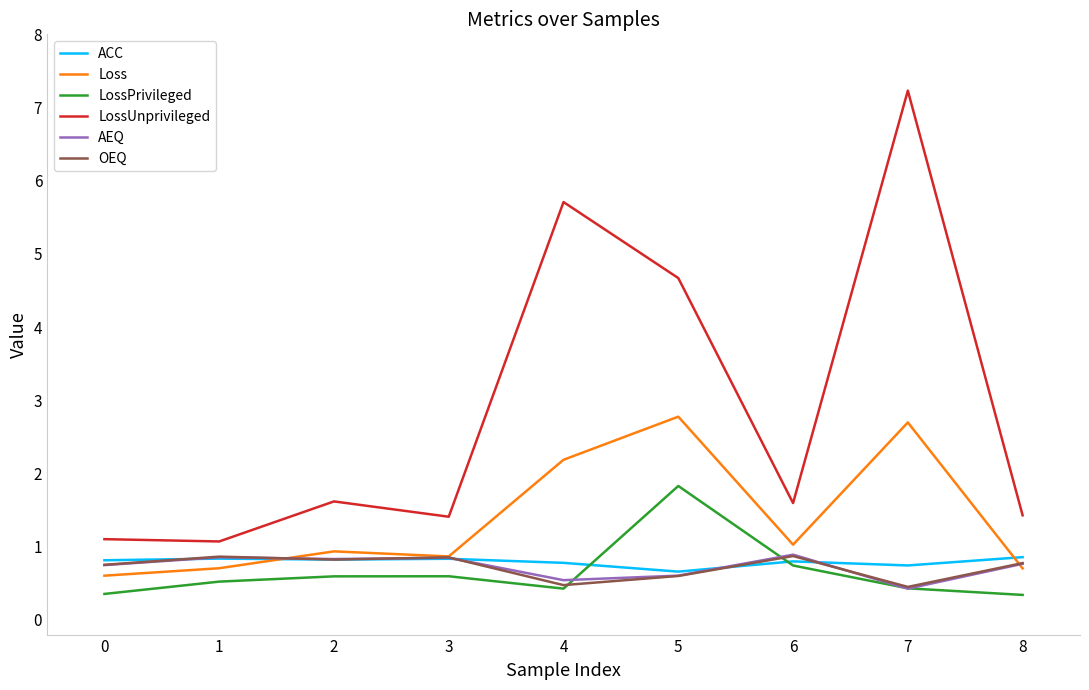

Which category has the highest value across all series?

7